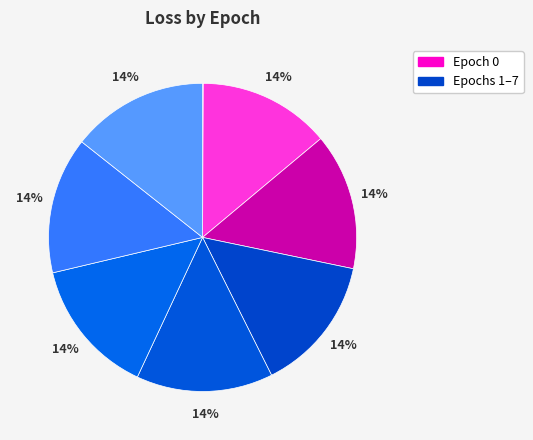

How many slices are in this pie chart?

8